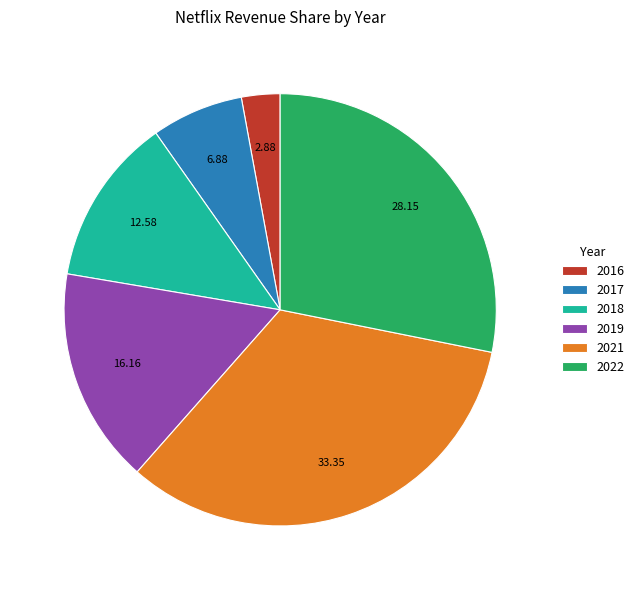

Count the number of slices in the pie.

6